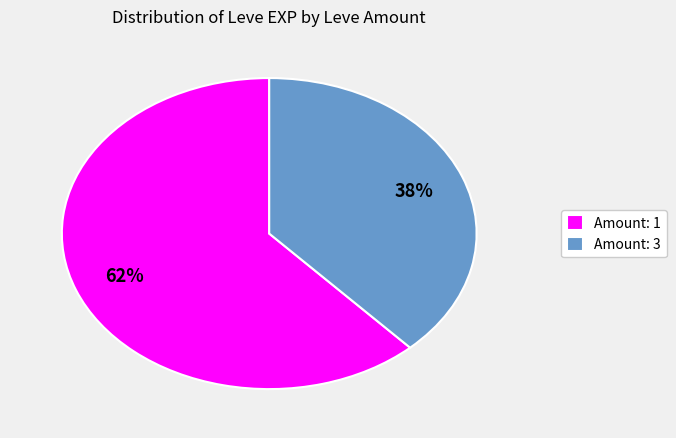

Approximately how many times larger is the value at Amount: 1 compared to Amount: 3?

1.6